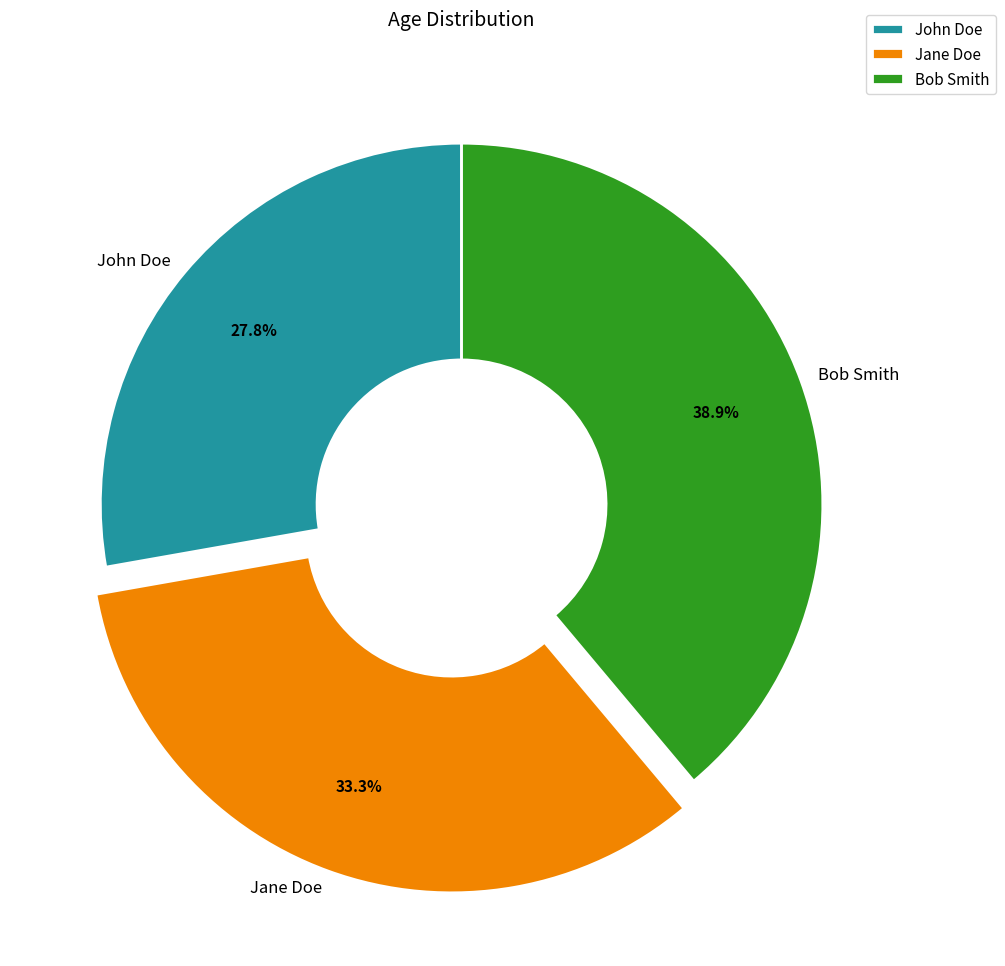

Combined, do Bob Smith and John Doe account for over 50%?

Yes